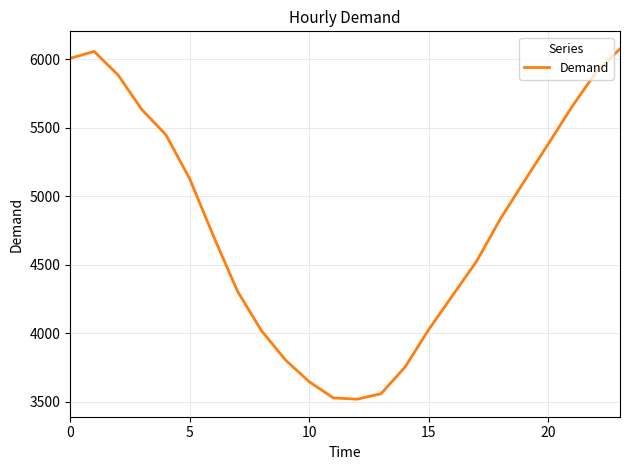

What is the maximum value shown in the chart?

6075